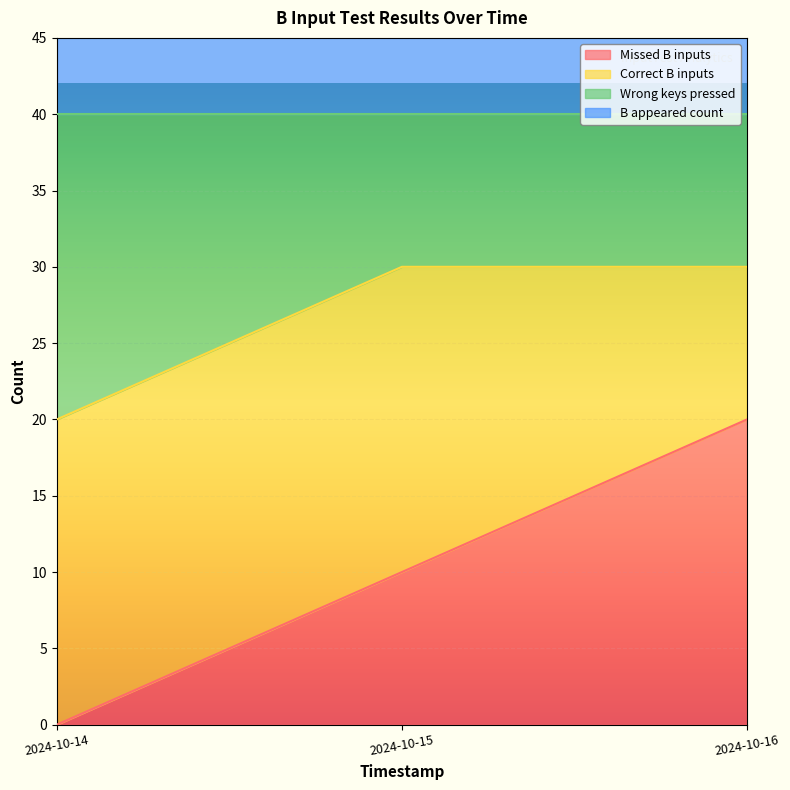

The Missed B inputs series shows 20 at 2024-10-16. True or false?

True